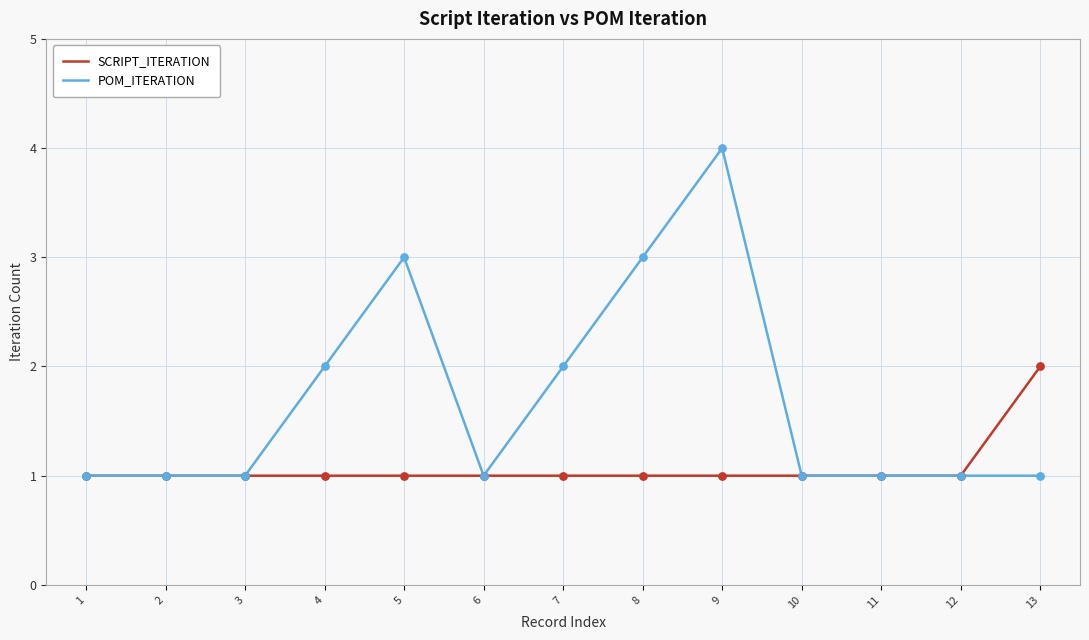

What is the total value across all series at 1?

2